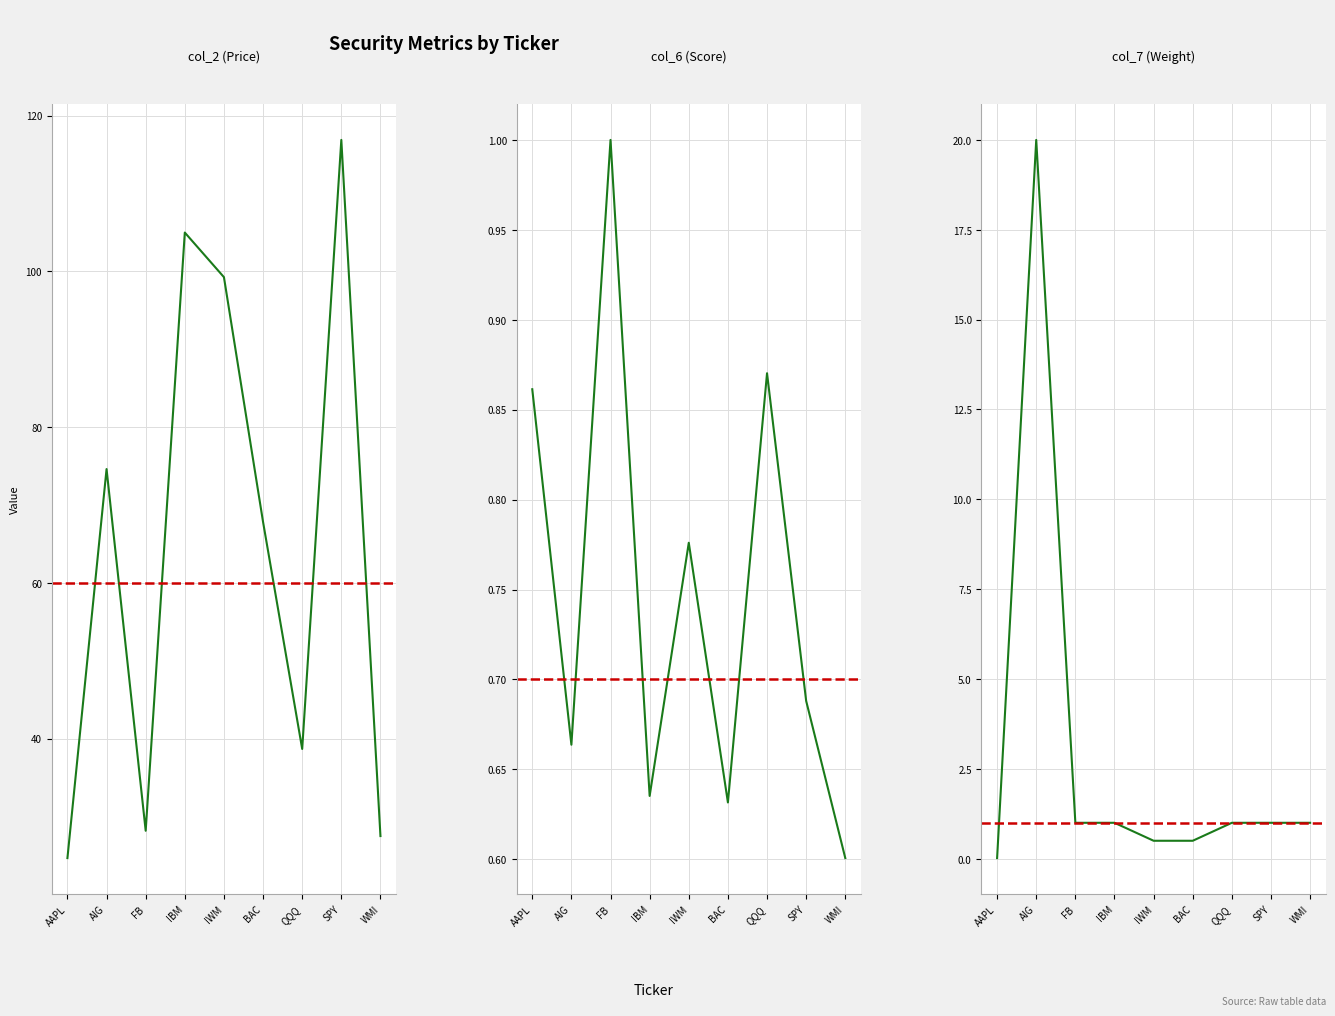

At AIG, list the series in order from smallest to largest.

col_6 (Score), col_7 (Weight), col_2 (Price)